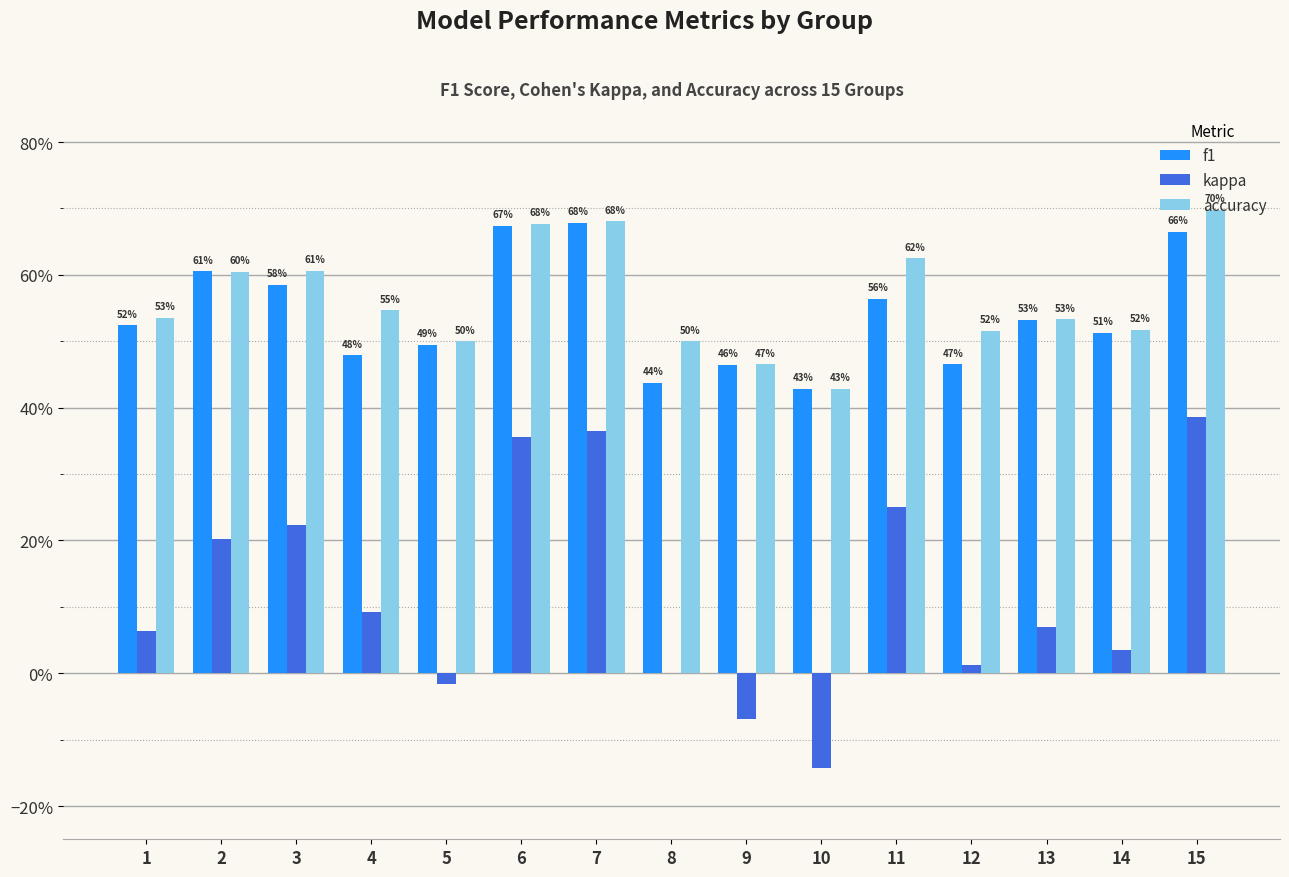

What is the smallest value displayed?

-0.1